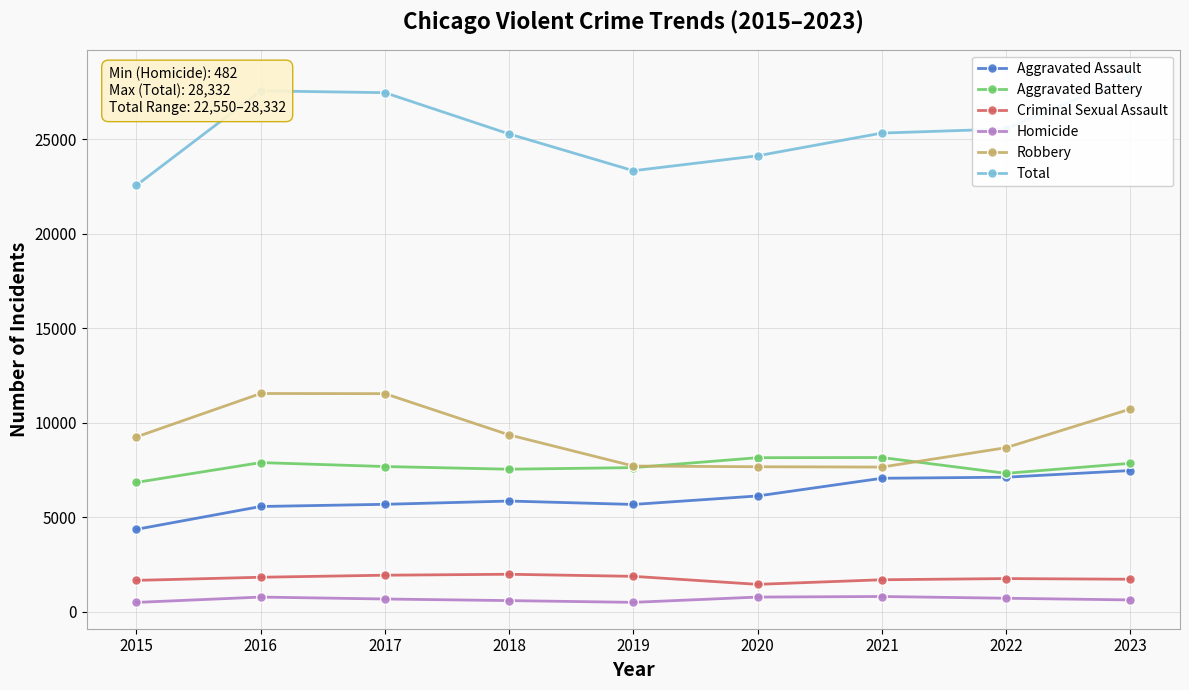

What is the lowest value of the Aggravated Battery series?

6832